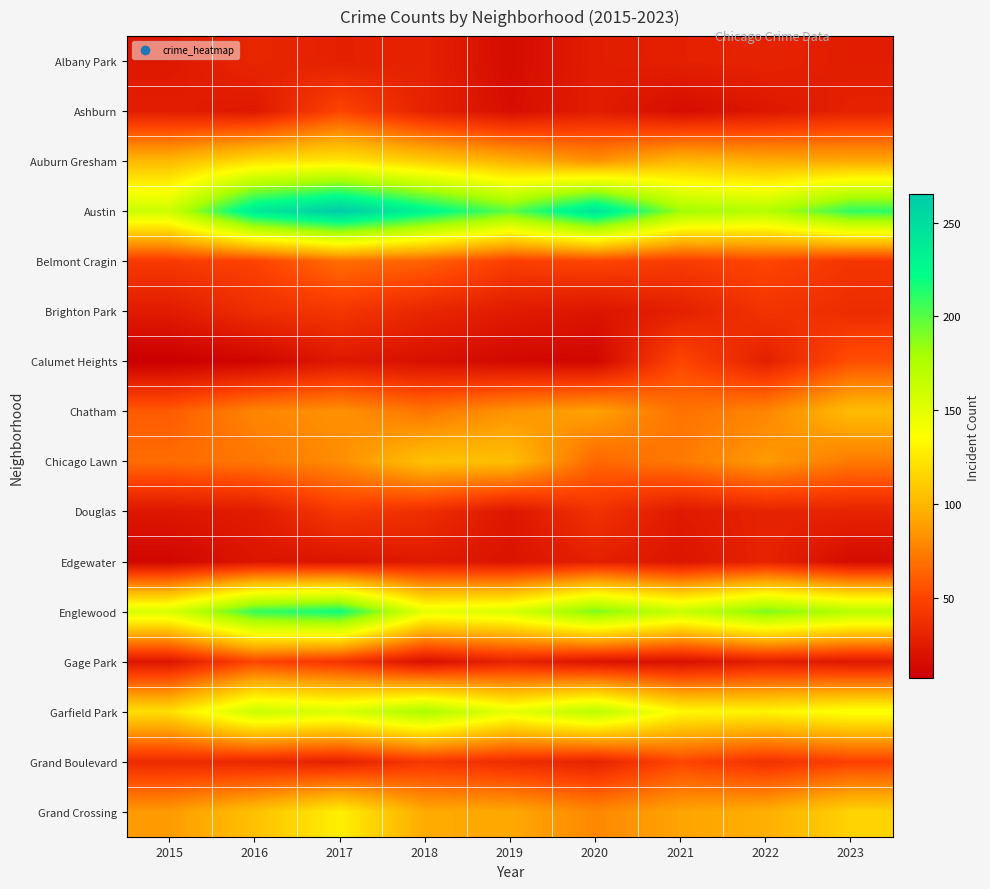

Reading left to right, what are all the values shown in this chart?

Albany Park: 2015=23	2016=32	2017=28	2018=29	2019=15	2020=26	2021=28	2022=30	2023=26
Ashburn: 2015=26	2016=23	2017=50	2018=29	2019=17	2020=26	2021=16	2022=22	2023=29
Auburn Gresham: 2015=101	2016=120	2017=125	2018=111	2019=97	2020=83	2021=101	2022=95	2023=93
Austin: 2015=162	2016=239	2017=265	2018=230	2019=198	2020=245	2021=182	2022=173	2023=211
Belmont Cragin: 2015=44	2016=49	2017=68	2018=63	2019=47	2020=50	2021=45	2022=51	2023=41
Brighton Park: 2015=25	2016=37	2017=42	2018=32	2019=25	2020=21	2021=28	2022=40	2023=36
Calumet Heights: 2015=7	2016=11	2017=23	2018=18	2019=13	2020=12	2021=51	2022=28	2023=55
Chatham: 2015=60	2016=78	2017=83	2018=71	2019=84	2020=90	2021=70	2022=78	2023=103
Chicago Lawn: 2015=67	2016=72	2017=81	2018=106	2019=104	2020=65	2021=73	2022=87	2023=73
Douglas: 2015=22	2016=25	2017=44	2018=37	2019=22	2020=39	2021=24	2022=30	2023=30
Edgewater: 2015=12	2016=21	2017=20	2018=24	2019=20	2020=28	2021=21	2022=30	2023=15
Englewood: 2015=155	2016=208	2017=219	2018=148	2019=155	2020=191	2021=164	2022=191	2023=173
Gage Park: 2015=22	2016=50	2017=41	2018=18	2019=30	2020=20	2021=18	2022=27	2023=23
Garfield Park: 2015=120	2016=163	2017=155	2018=178	2019=148	2020=171	2021=133	2022=131	2023=139
Grand Boulevard: 2015=35	2016=33	2017=29	2018=43	2019=36	2020=30	2021=51	2022=39	2023=48
Grand Crossing: 2015=87	2016=105	2017=128	2018=94	2019=93	2020=79	2021=91	2022=96	2023=114